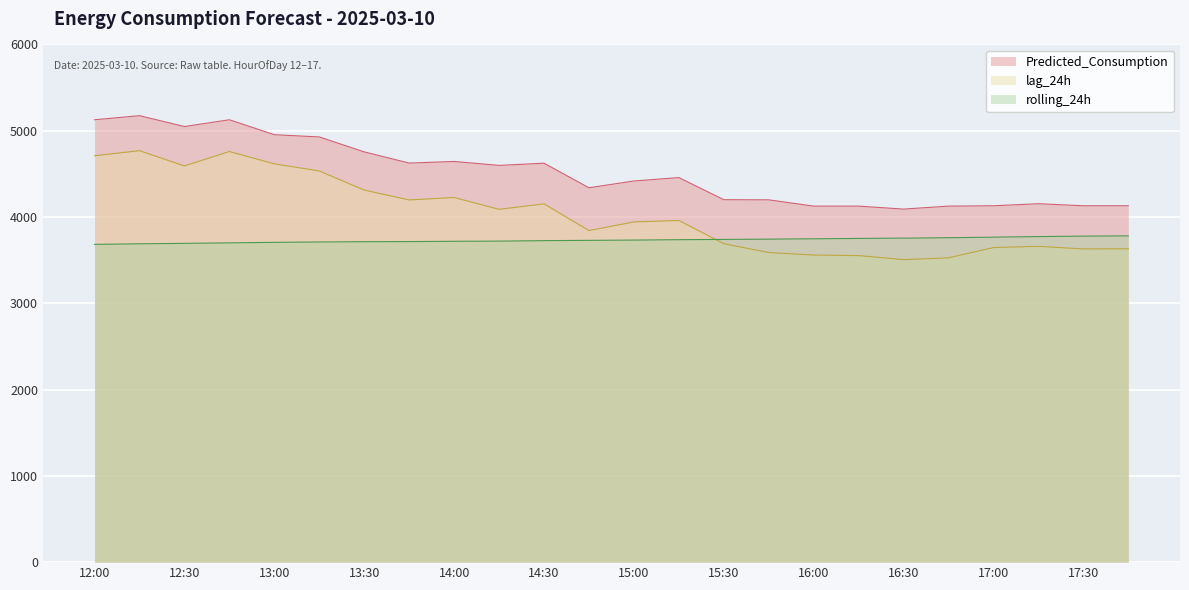

What is the sum of all lag_24h values?

96696.0